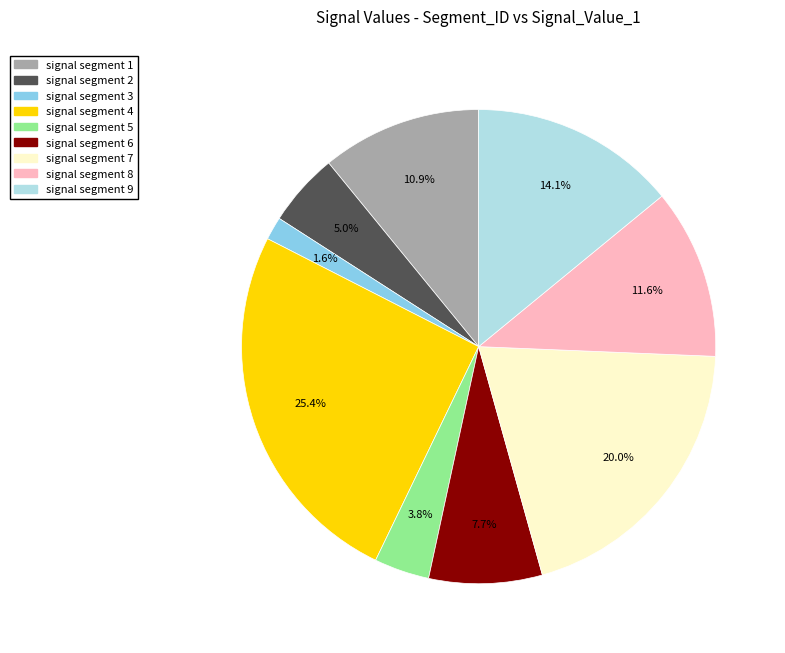

The signal segment 7 slice represents 7% of the pie. True or false?

False